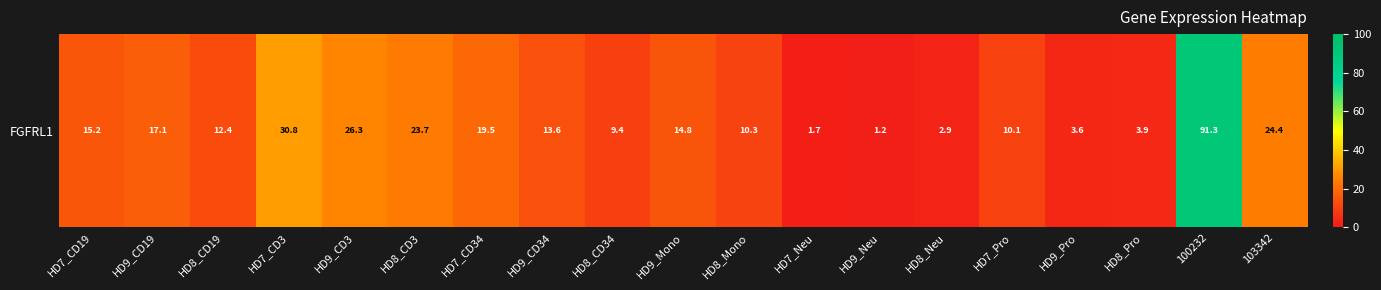

List the labels in order of value, largest first.

100232, HD7_CD3, HD9_CD3, 103342, HD8_CD3, HD7_CD34, HD9_CD19, HD7_CD19, HD9_Mono, HD9_CD34, HD8_CD19, HD8_Mono, HD7_Pro, HD8_CD34, HD8_Pro, HD9_Pro, HD8_Neu, HD7_Neu, HD9_Neu